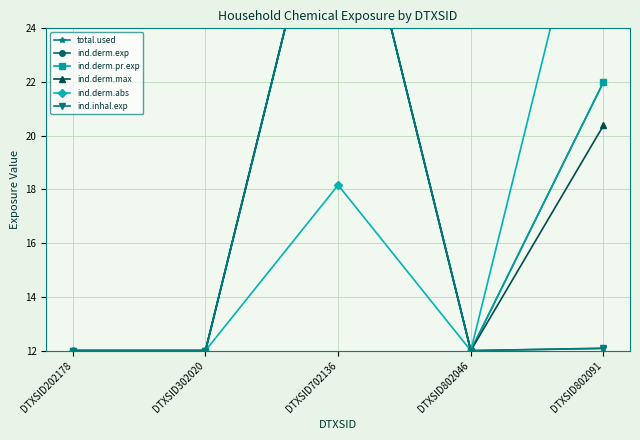

Does the chart display data point markers on the line(s)?

Yes